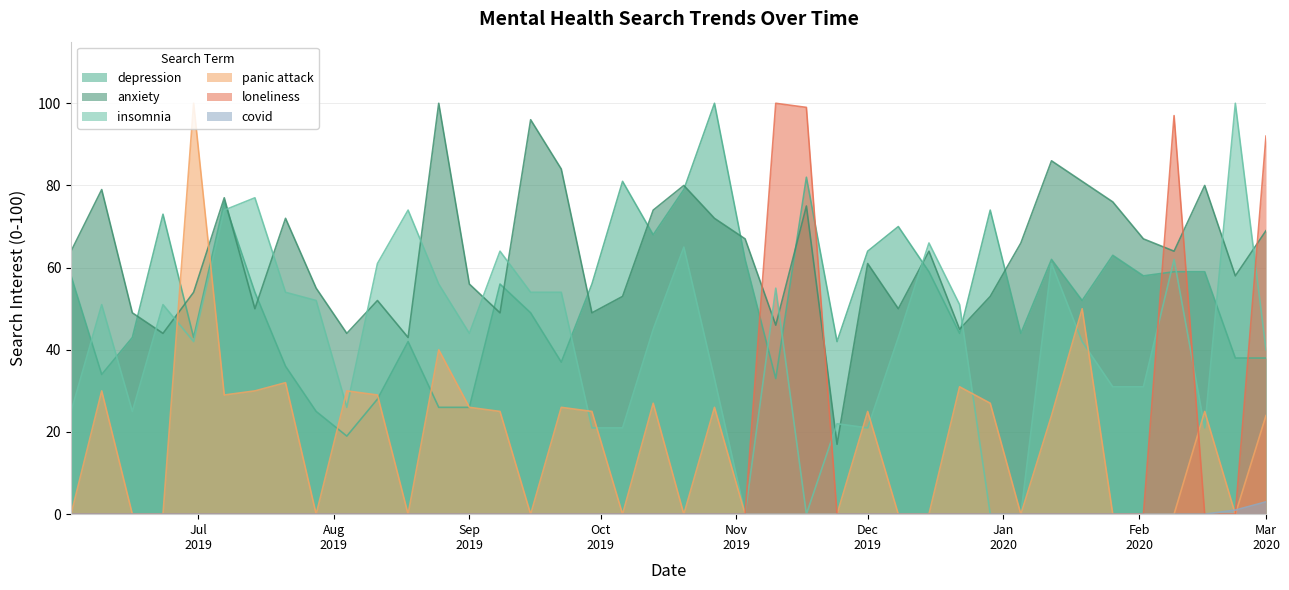

What is the maximum value shown in the chart?

100